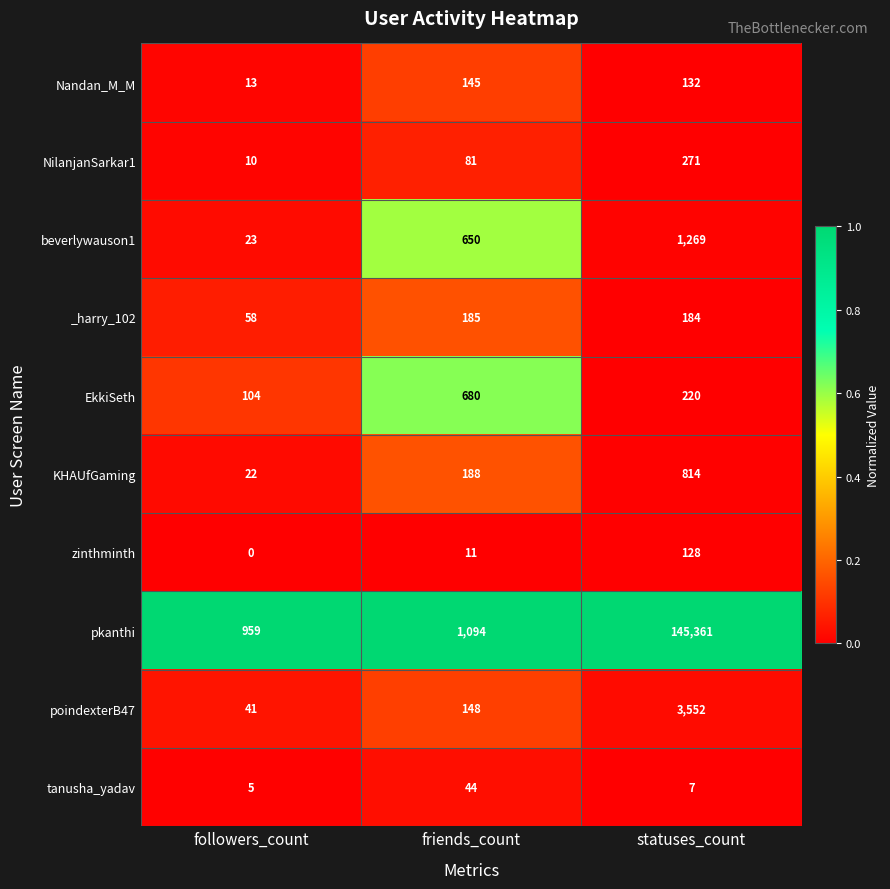

Between followers_count and friends_count, which series saw the biggest shift?

beverlywauson1